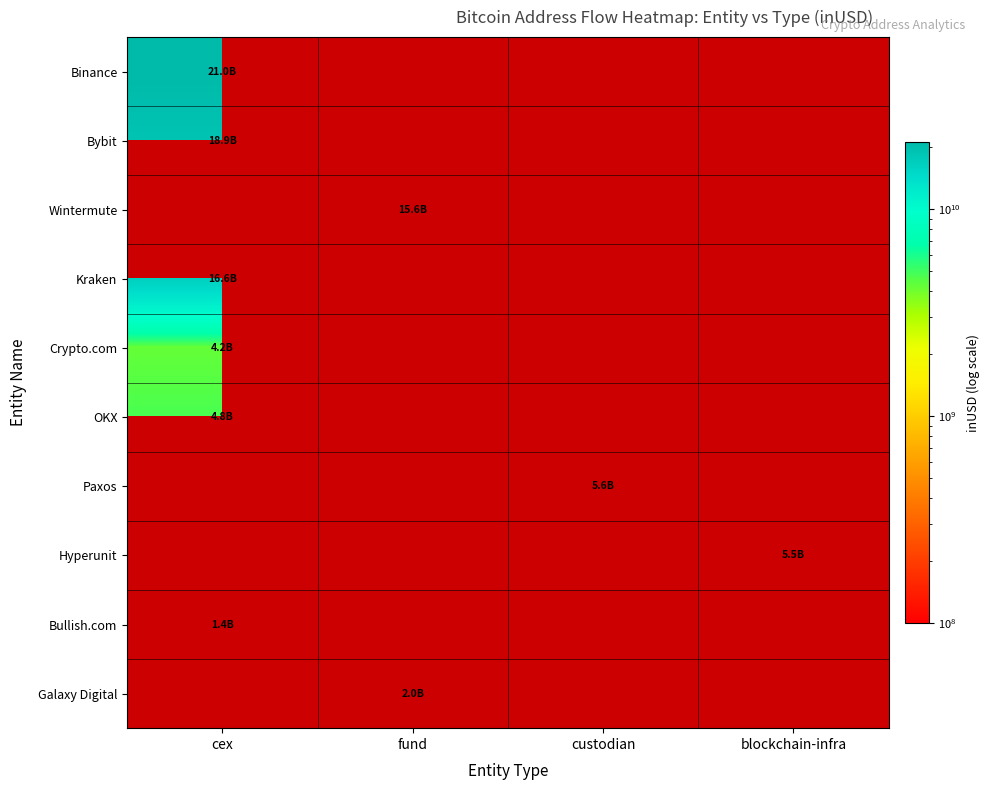

Is the value of Galaxy Digital at blockchain-infra greater than the value of Kraken at cex?

No